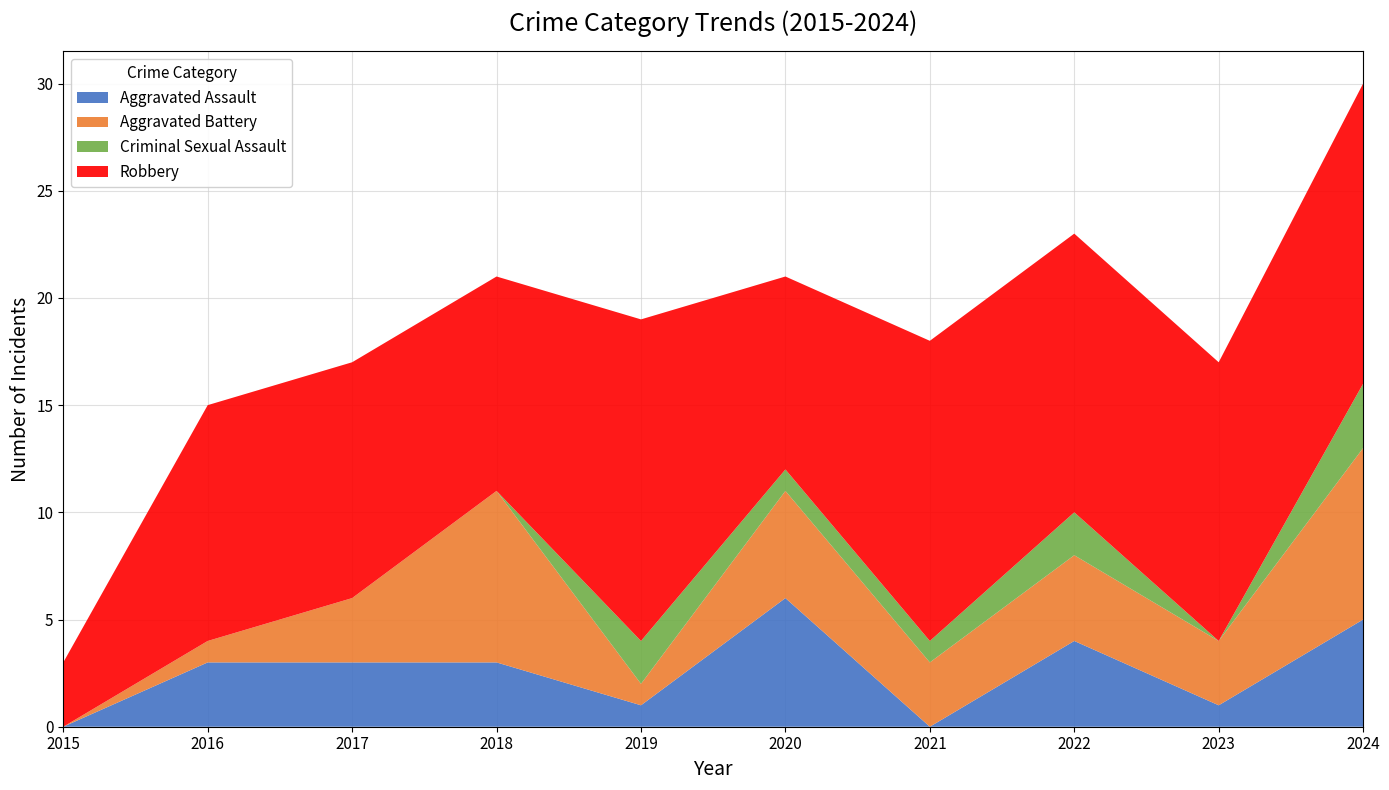

Reading left to right, list all the values displayed in this chart.

Aggravated Assault: 0	3	3	3	1	6	0	4	1	5
Aggravated Battery: 0	1	3	8	1	5	3	4	3	8
Criminal Sexual Assault: 0	0	0	0	2	1	1	2	0	3
Robbery: 3	11	11	10	15	9	14	13	13	14